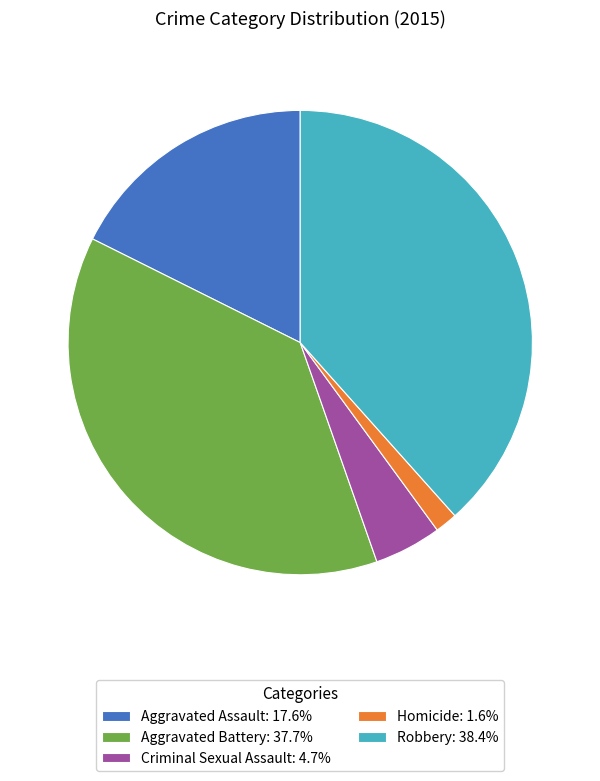

Approximately how many times larger is the value at Aggravated Battery: 37.7% compared to Homicide: 1.6%?

24.1